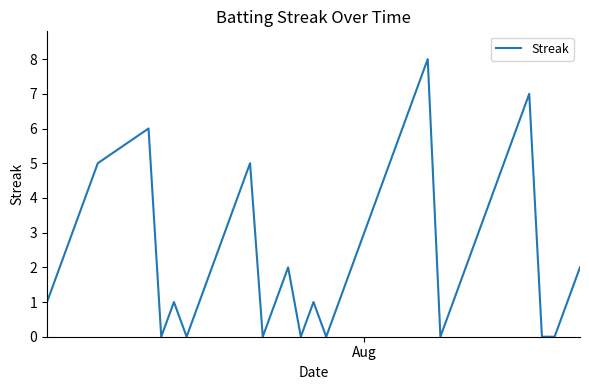

What is the difference between the maximum and minimum values?

8